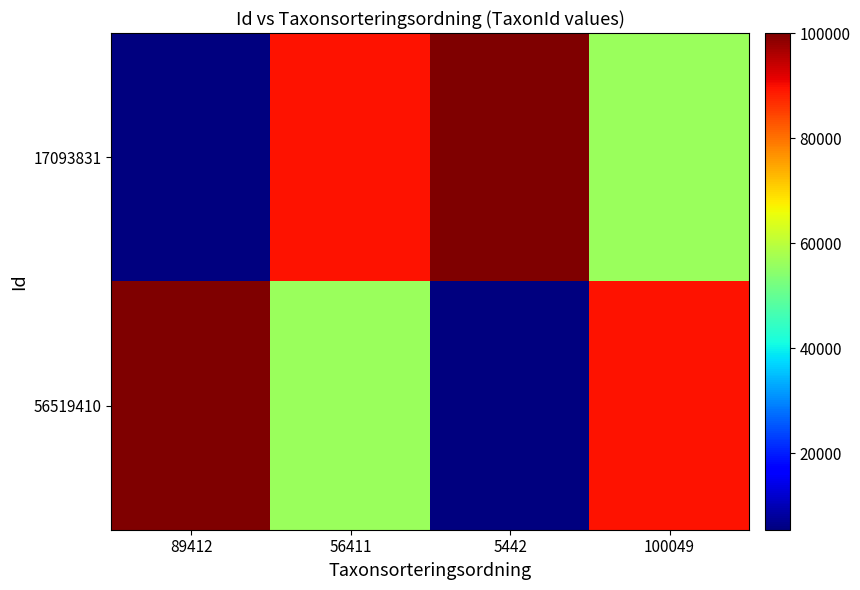

Which has a higher value, 56411 or 5442?

5442